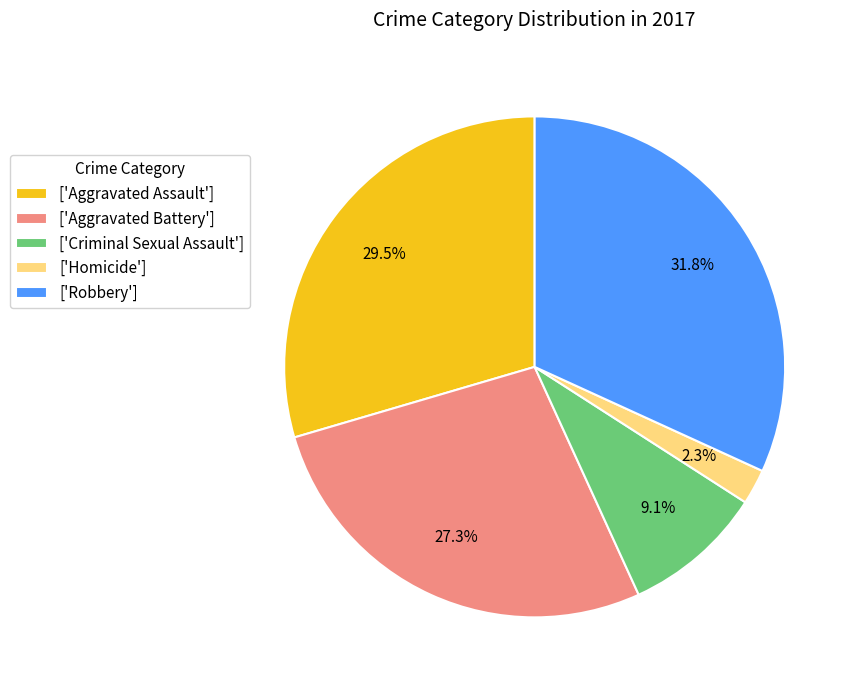

What is the total percentage of ['Aggravated Assault'] and ['Homicide']?

31.8%